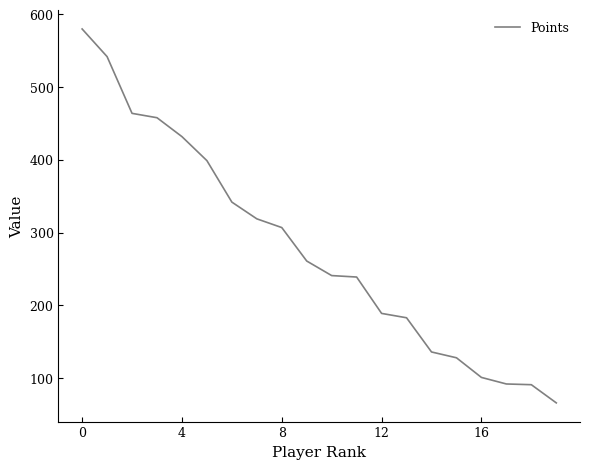

Count the number of categories in the chart.

20